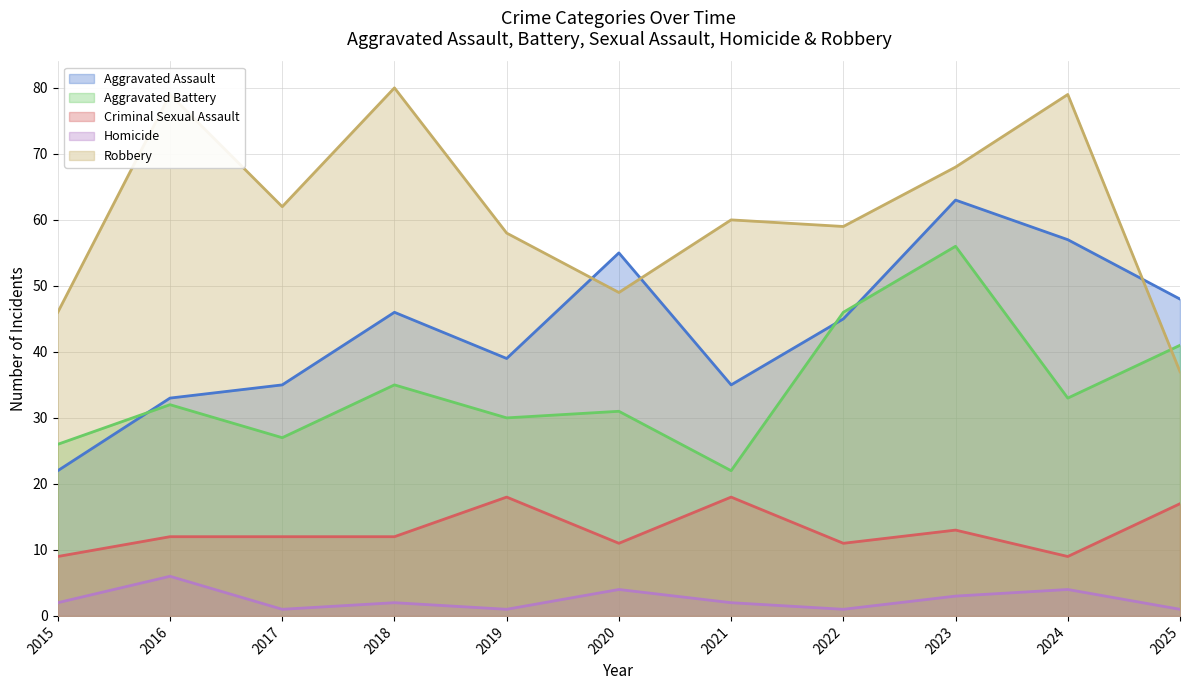

The Aggravated Battery series shows 31 at 2020. True or false?

True